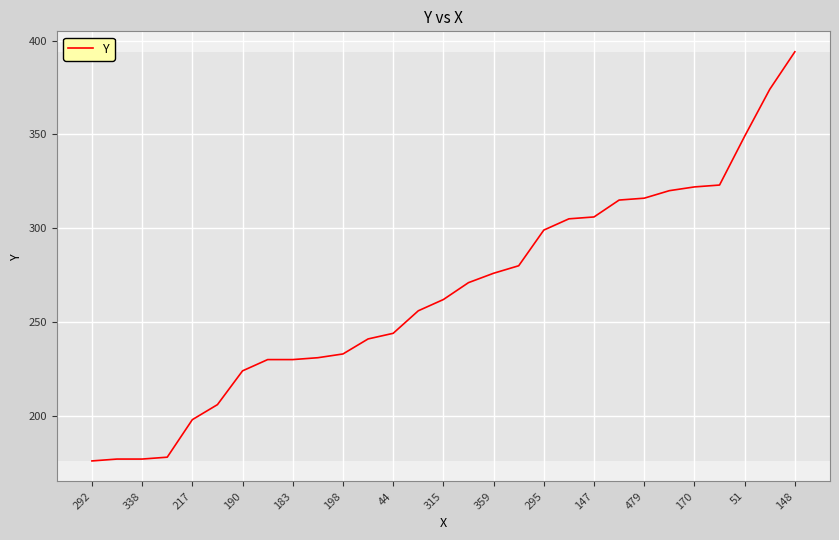

What is the smallest value displayed?

176